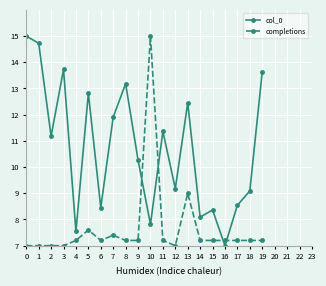

Between 5 and 18, which series saw the biggest shift?

col_0